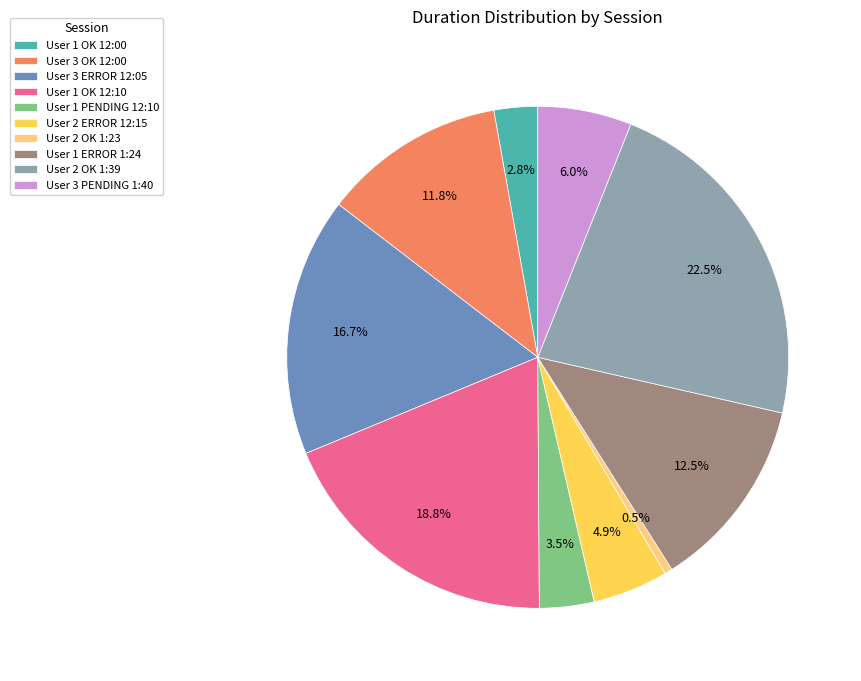

True or false: User 3 PENDING 1:40 accounts for 6% of the total.

True